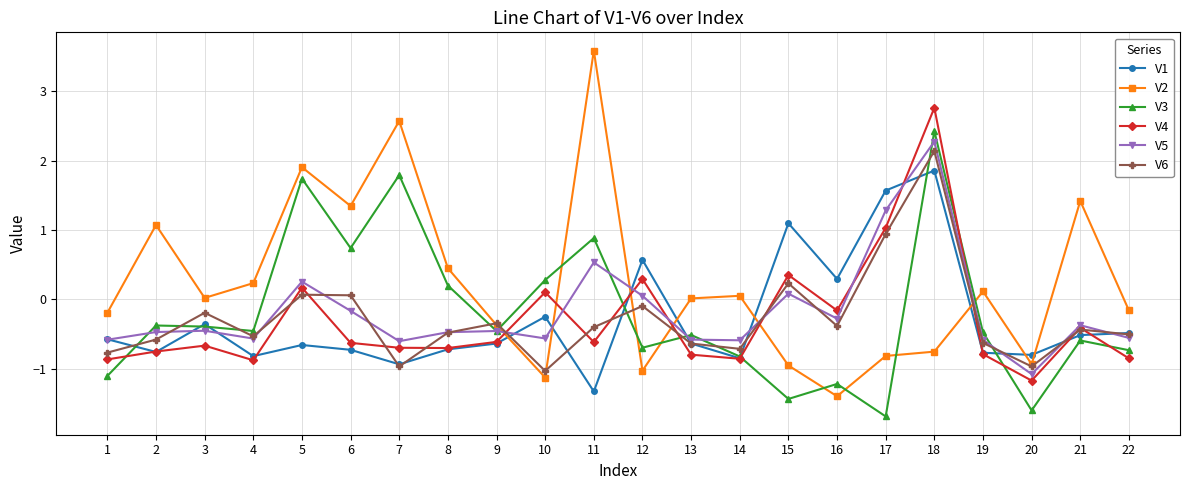

What is the approximate value of V4 at 12?

0.3